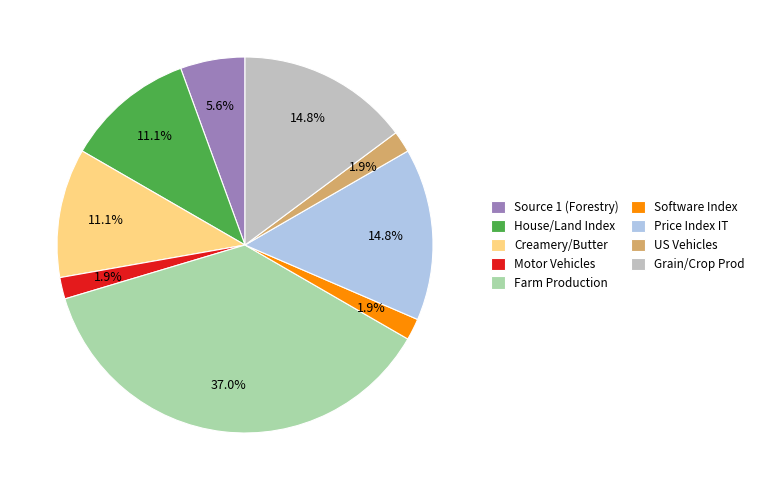

Which slice is the largest?

Farm Production